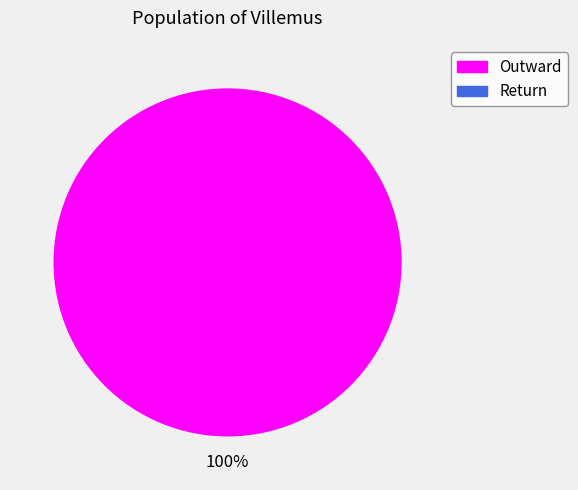

To the nearest percent, what is the combined percentage of Return and Outward?

100%